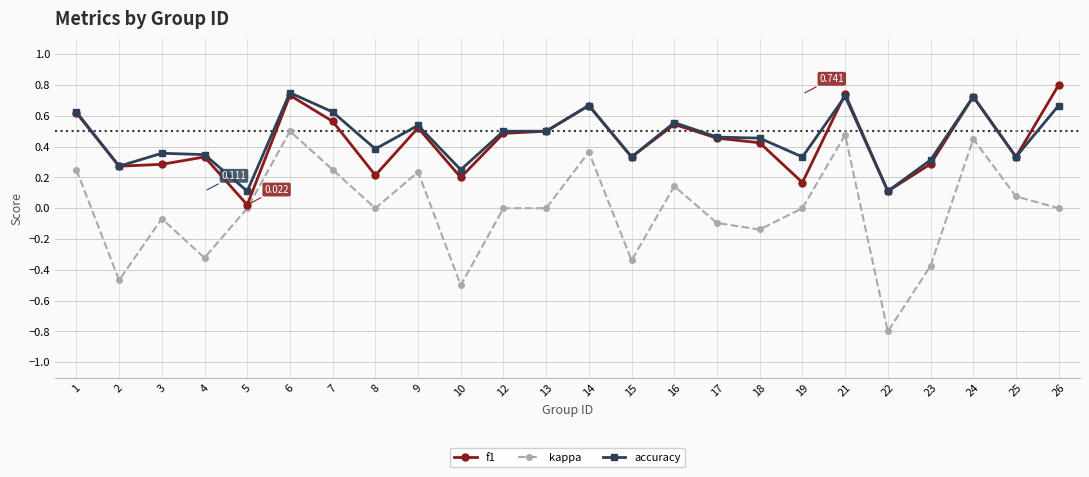

Which series has the widest spread of values?

kappa